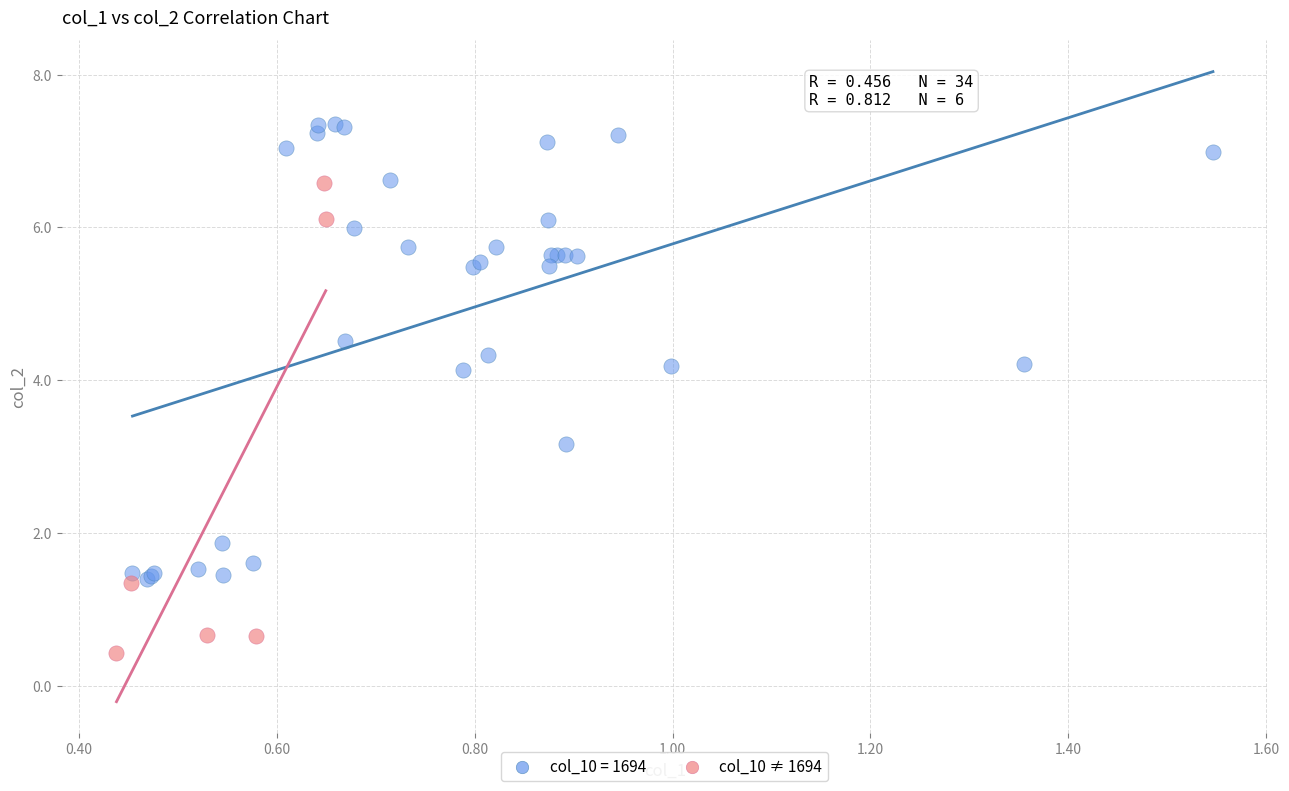

Which series contains the highest Y value?

col_10 = 1694